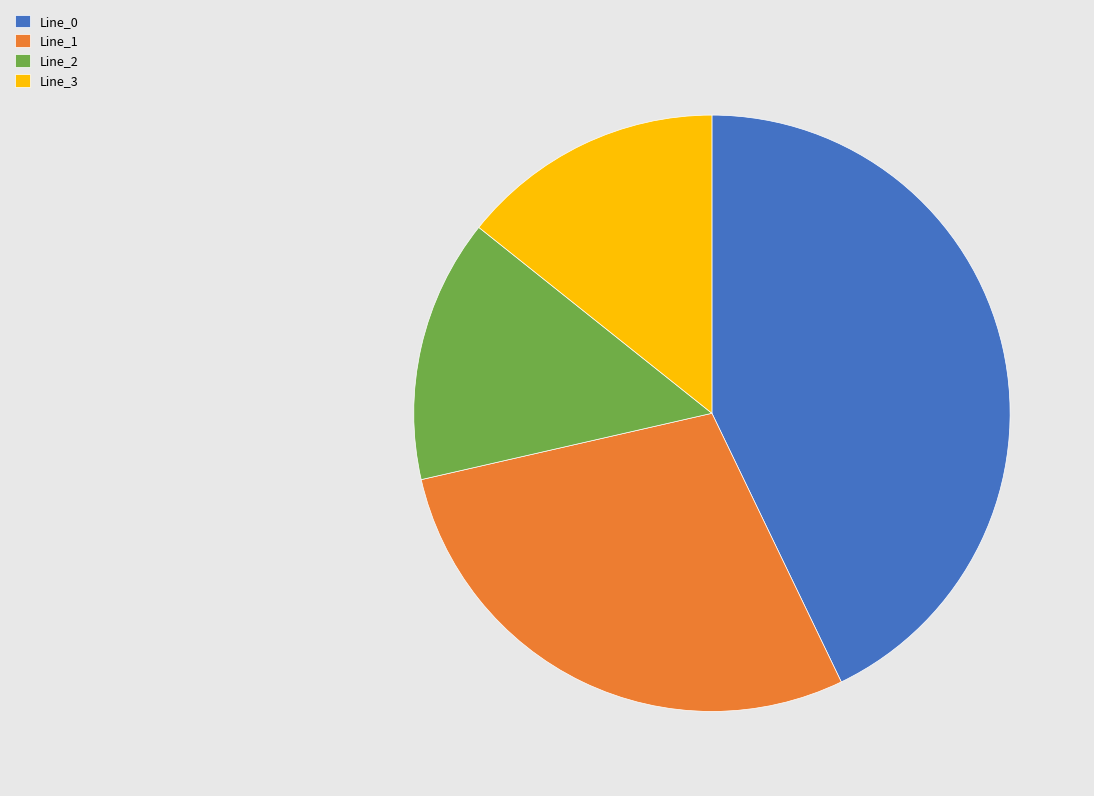

Does Line_2 represent more than half of the total?

No